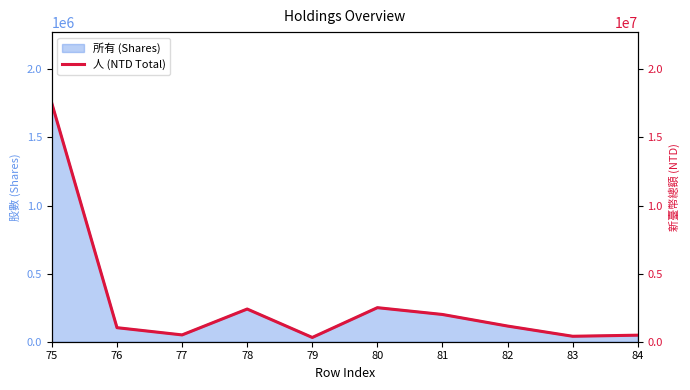

The chart shows a value of 281668 at 84. True or false?

False